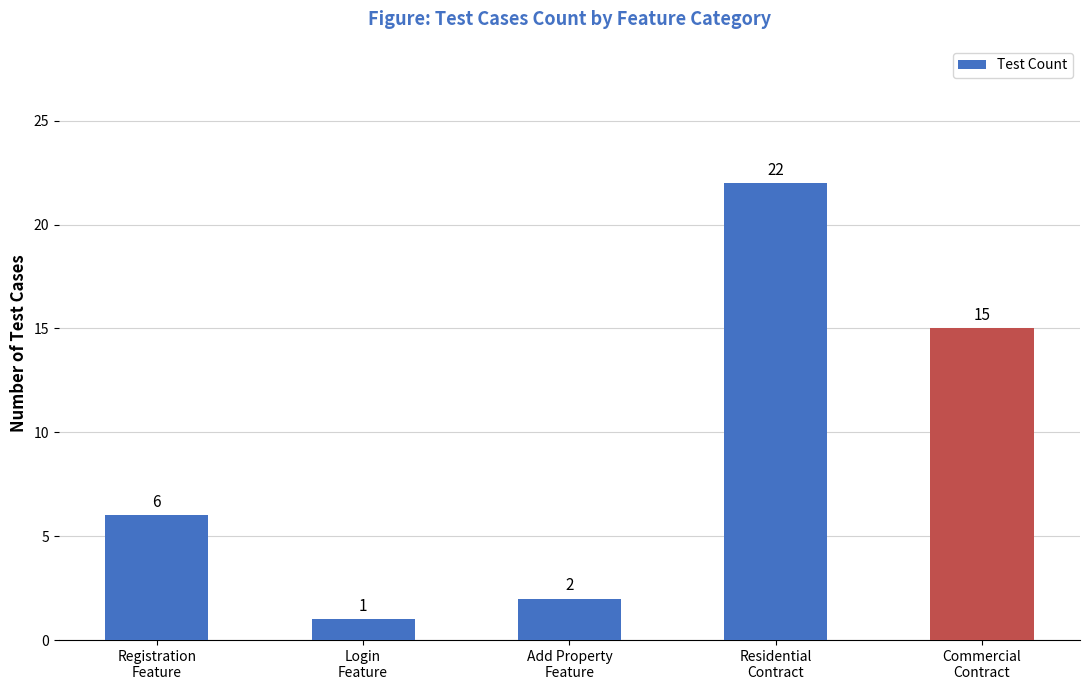

Read the value at Login
Feature.

1